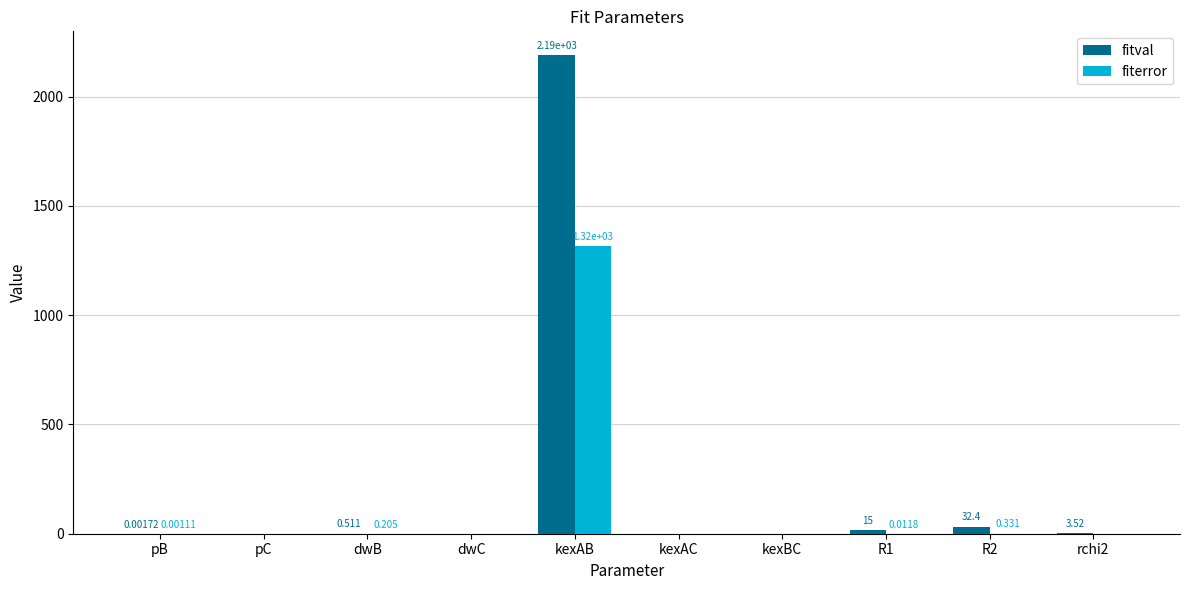

Are the bars horizontal?

No